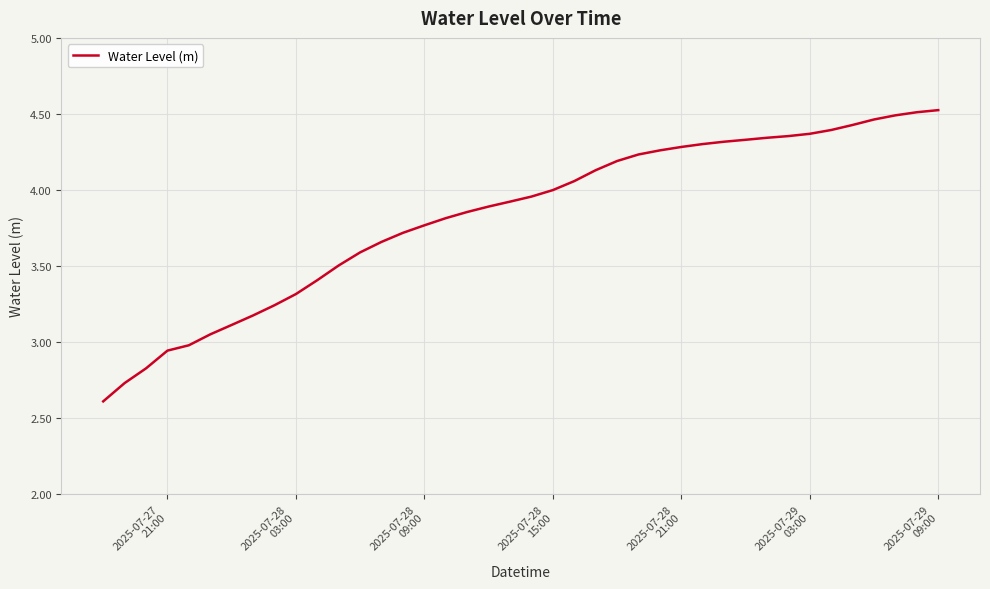

What is the difference between the maximum and minimum values?

1.9